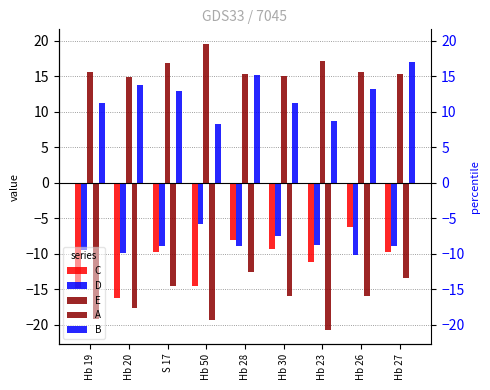

Which series has the largest range (max minus min)?

C